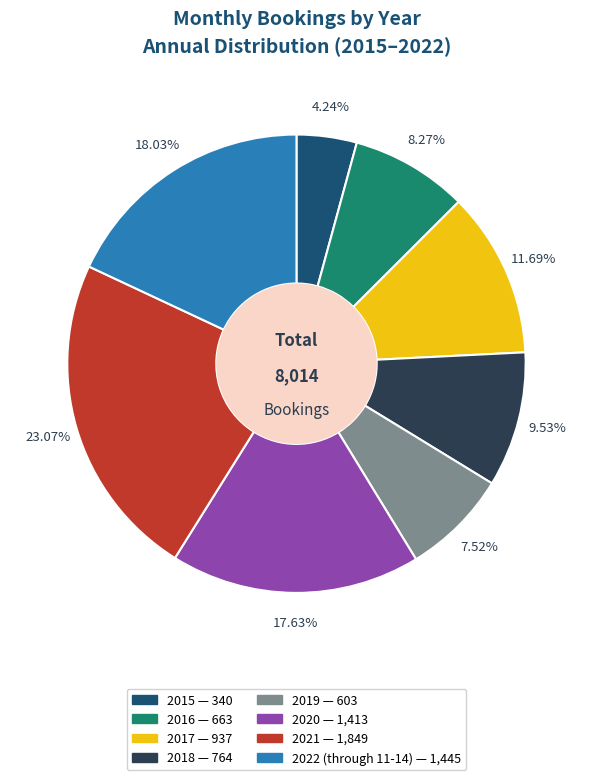

To the nearest percent, what is the difference between the 2017 and 2016 slice percentages?

3%